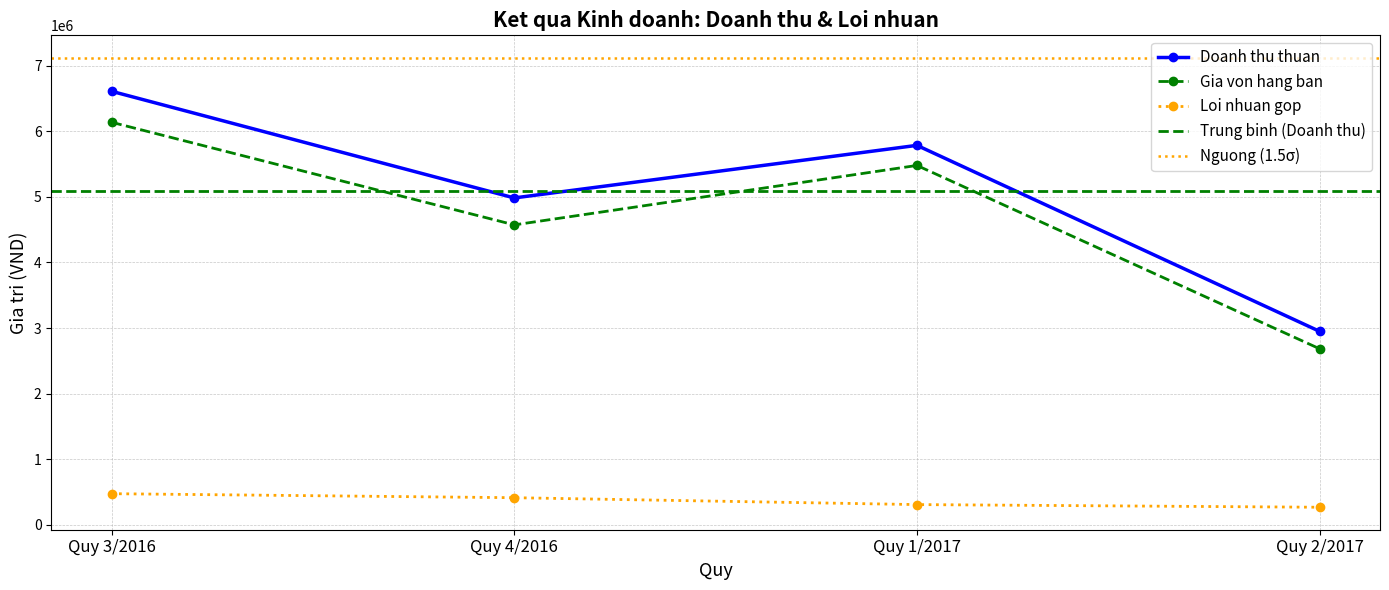

True or false: Loi nhuan gop has more than 2 points higher than both neighbors.

False